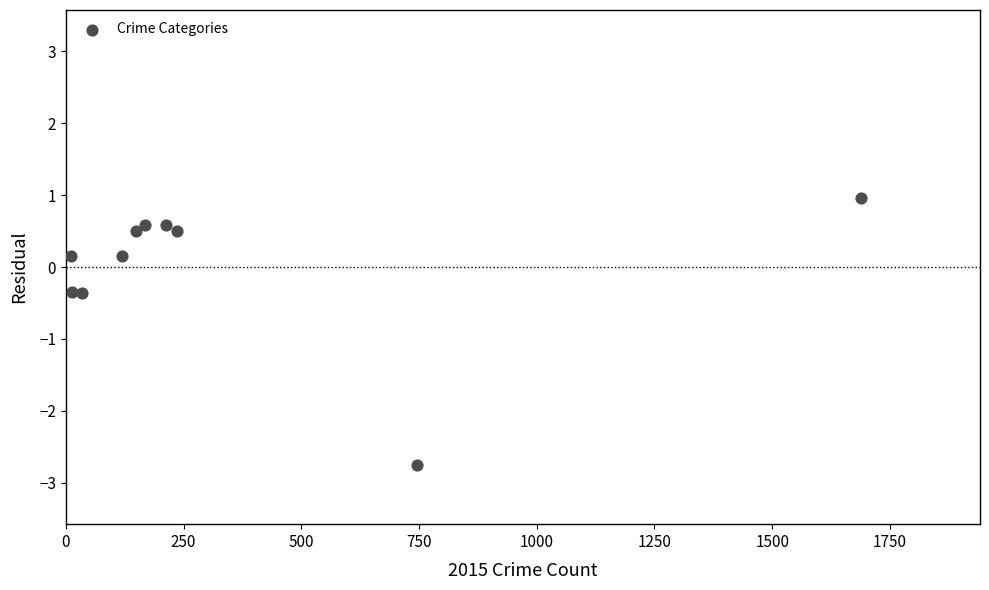

What is the range of Y values (max minus min)?

3.7